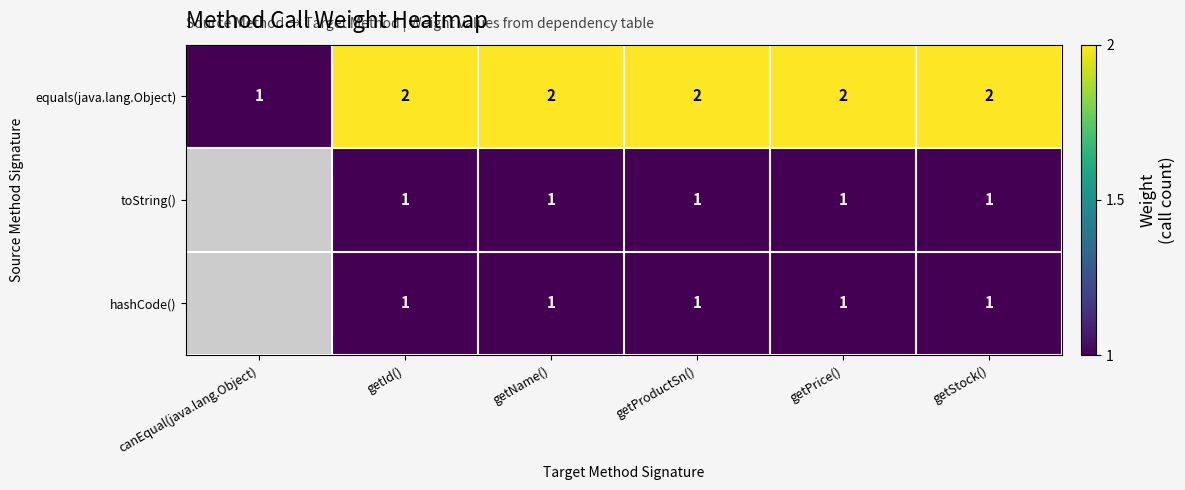

Is the value of toString() at getPrice() greater than the value of equals(java.lang.Object) at getId()?

No